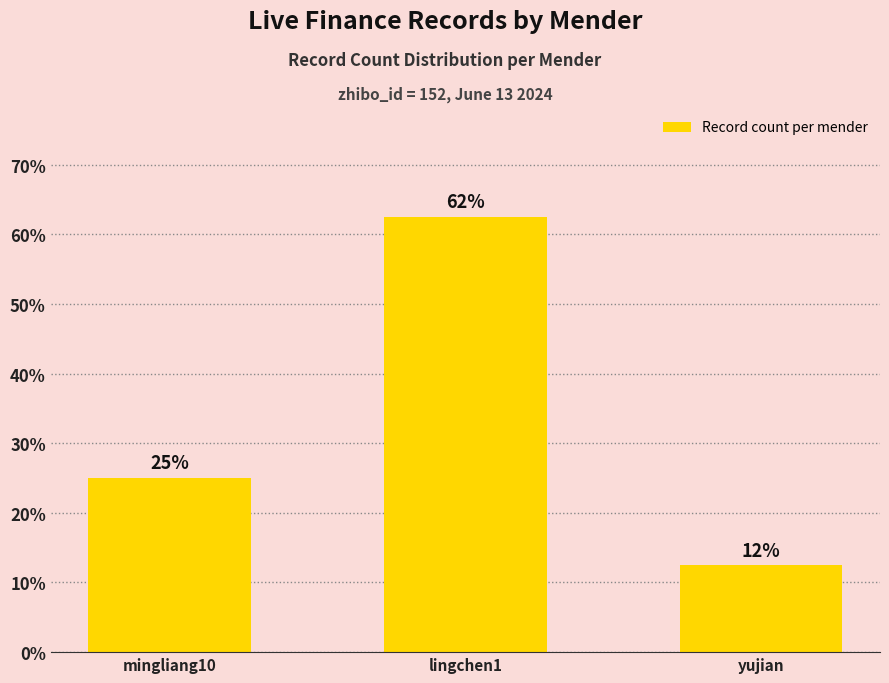

Reading right to left, extract all data points from this chart.

yujian=12.5	lingchen1=62.5	mingliang10=25.0